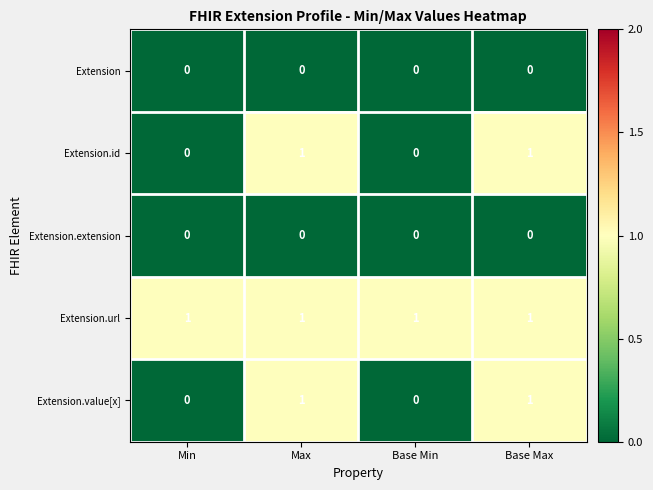

Count the number of data series in this chart.

5